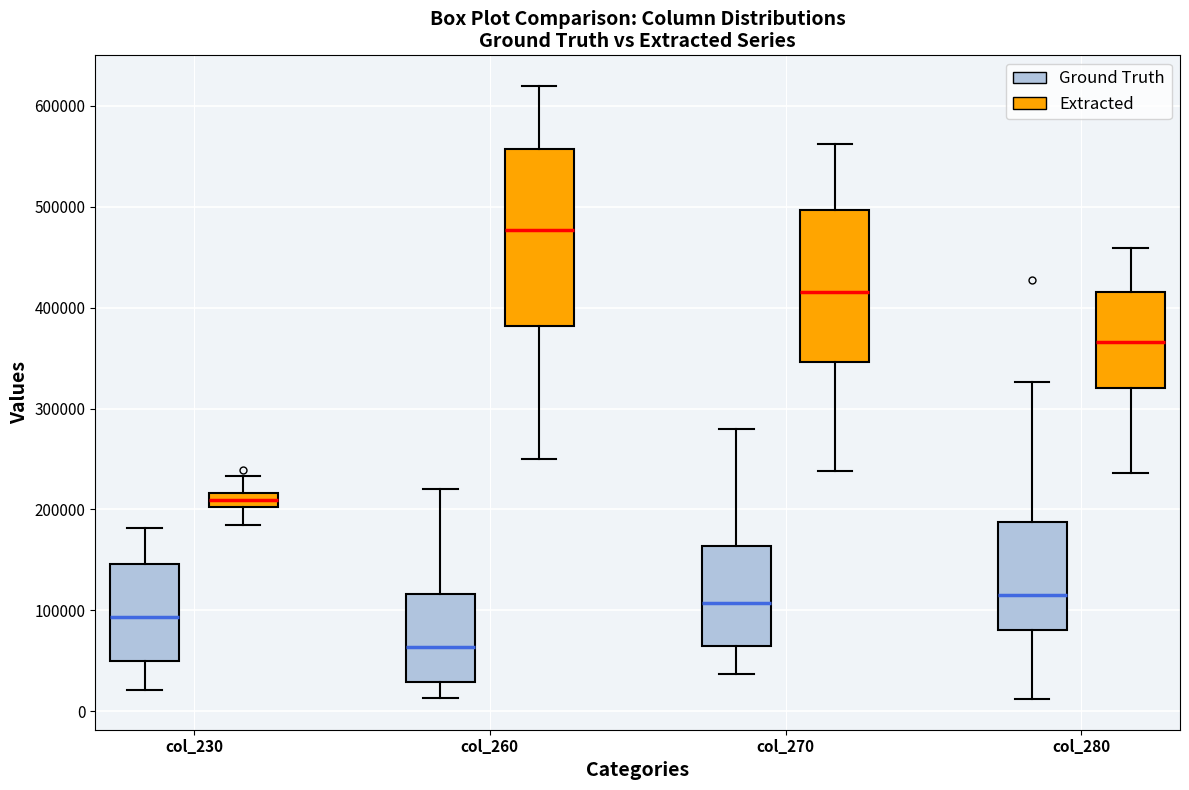

Where is the upper edge of the box for col_270 (Extracted) on the y-axis? The values are not printed on the chart, so give them approximately, as read against the axis.

500000